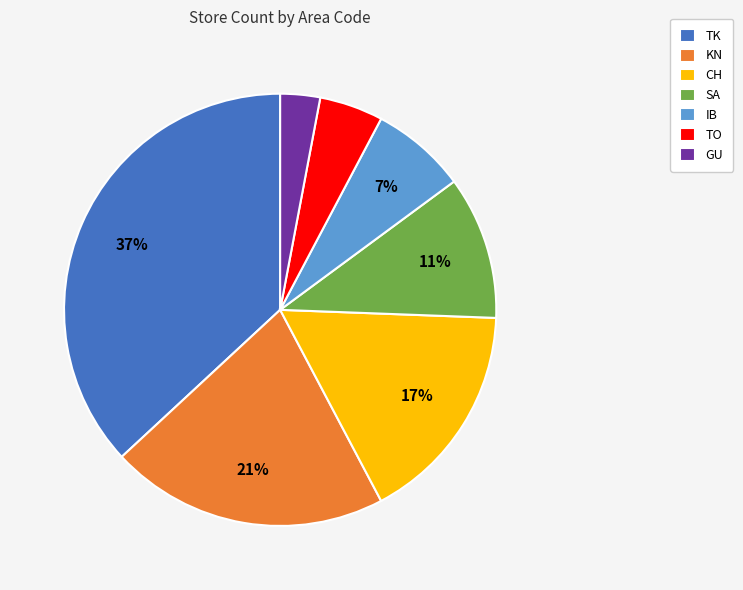

To the nearest percent, what is the combined percentage of TO and GU?

8%